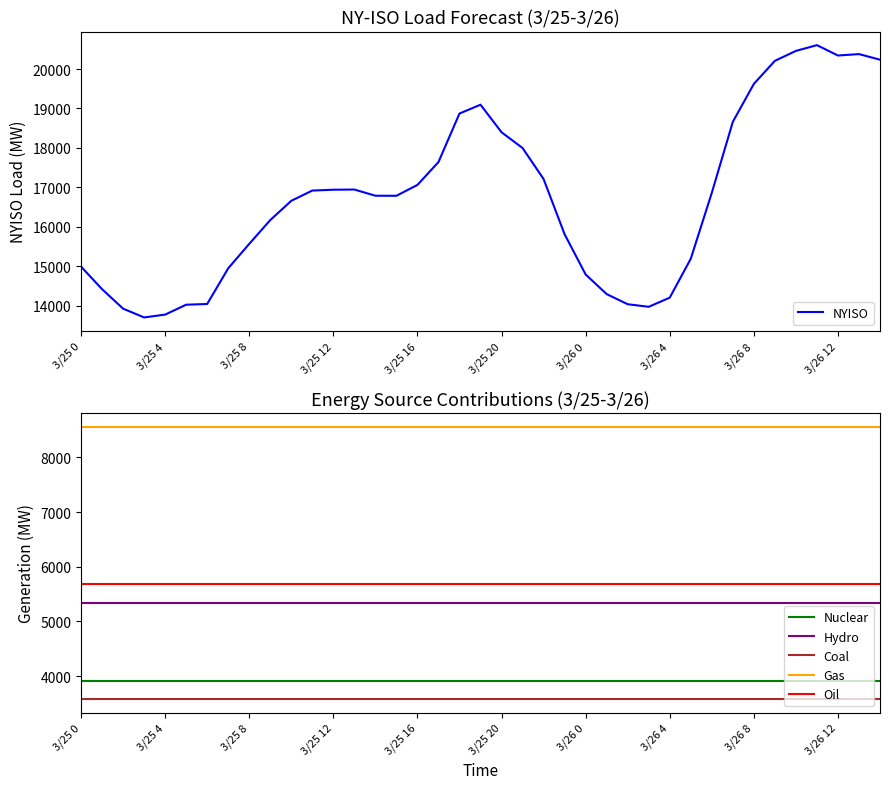

Which category has the highest value in the NYISO series?

35